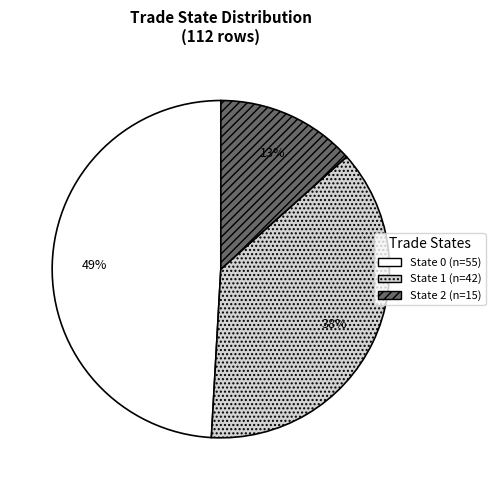

To the nearest percent, what is the average slice percentage?

33%